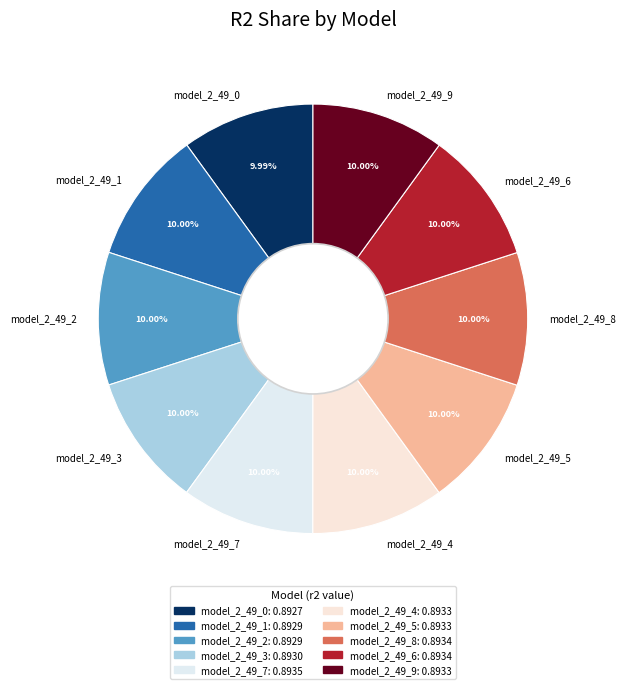

Do model_2_49_2 and model_2_49_0 together represent more than half of the pie?

No